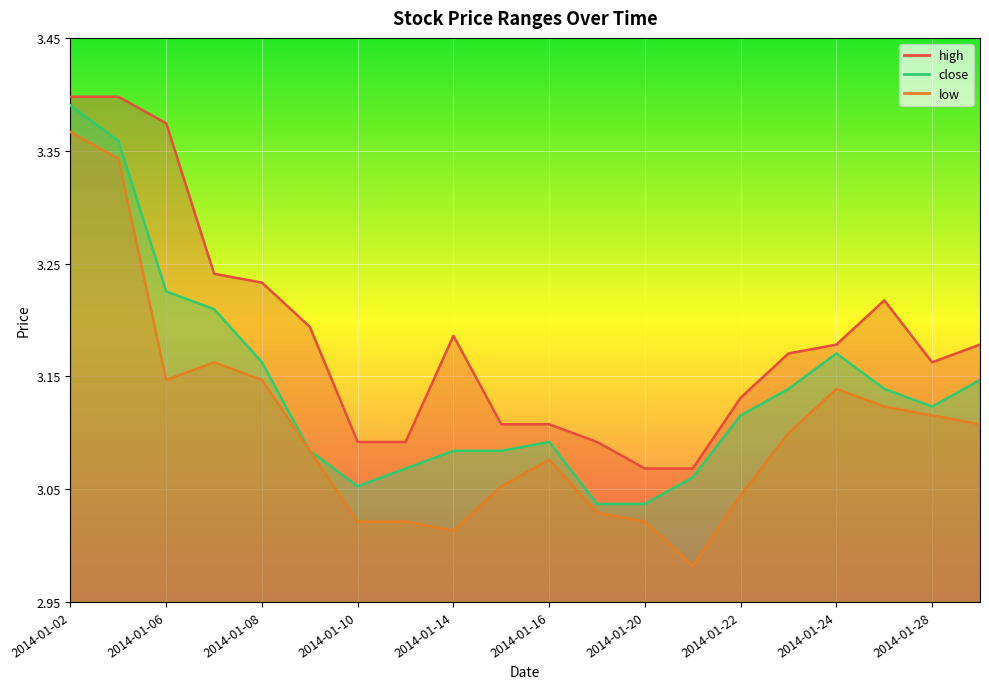

Where is close nearest to the value 3?

2014-01-17